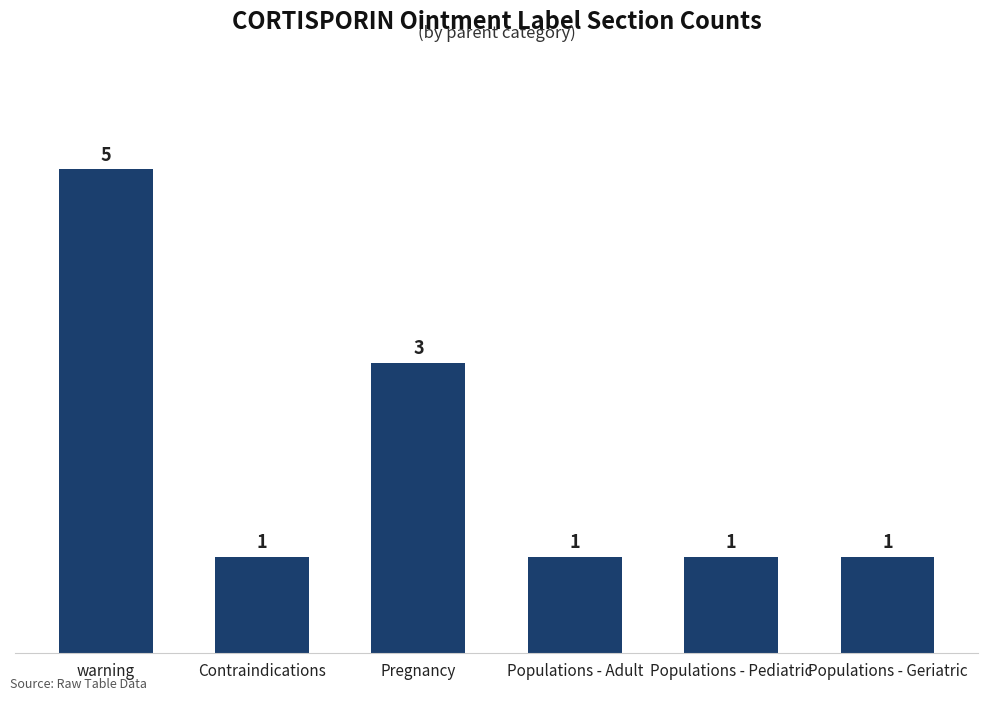

What is the difference between the maximum and minimum values?

4